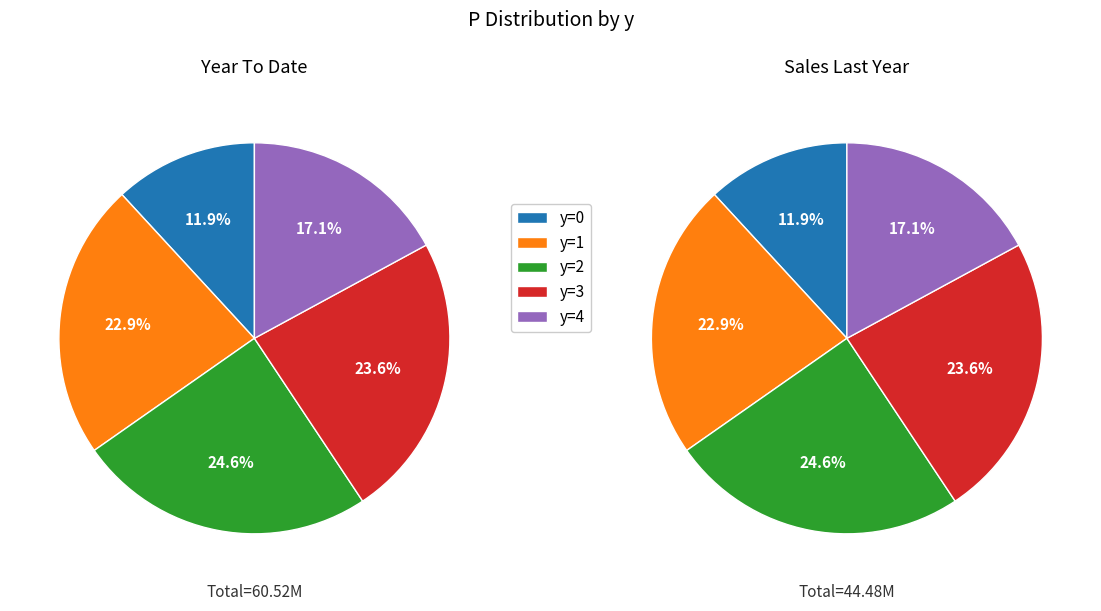

Does y=1 represent more than half of the total?

No